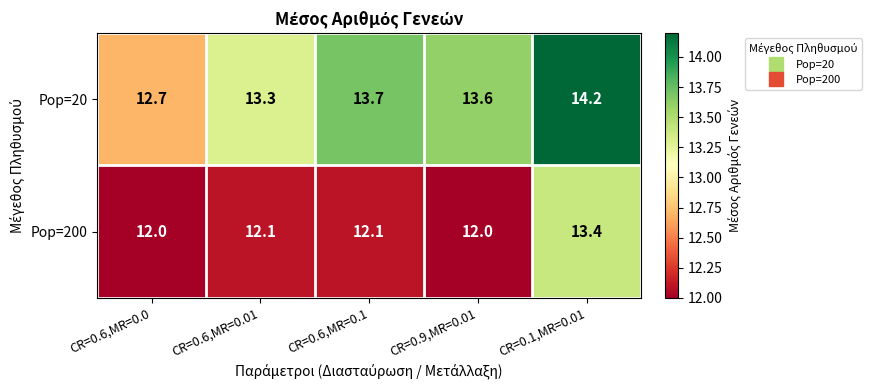

Which series has the largest range (max minus min)?

Pop=20